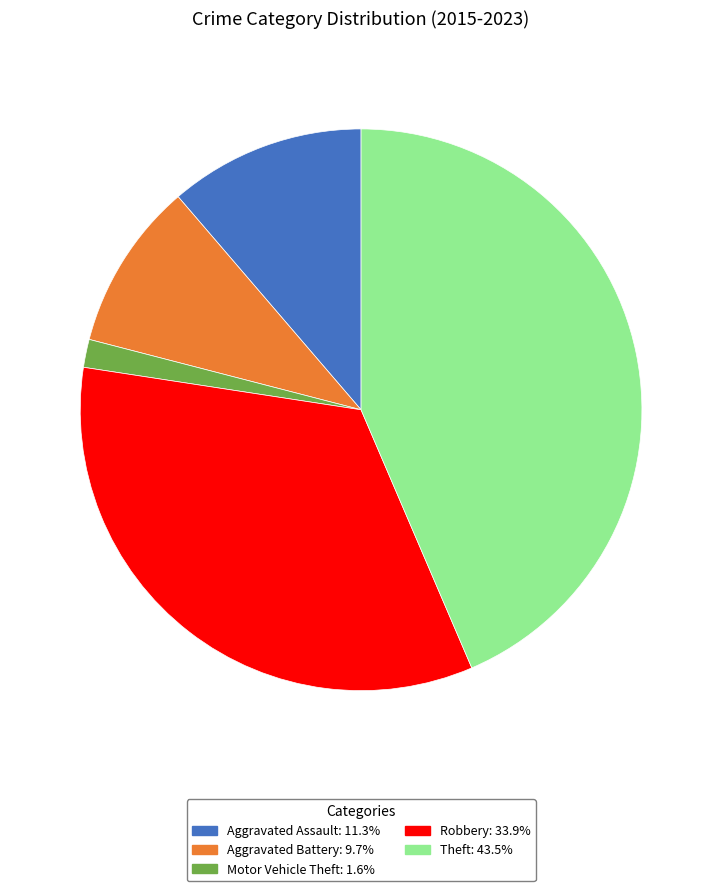

What is the largest slice in the pie chart?

Theft